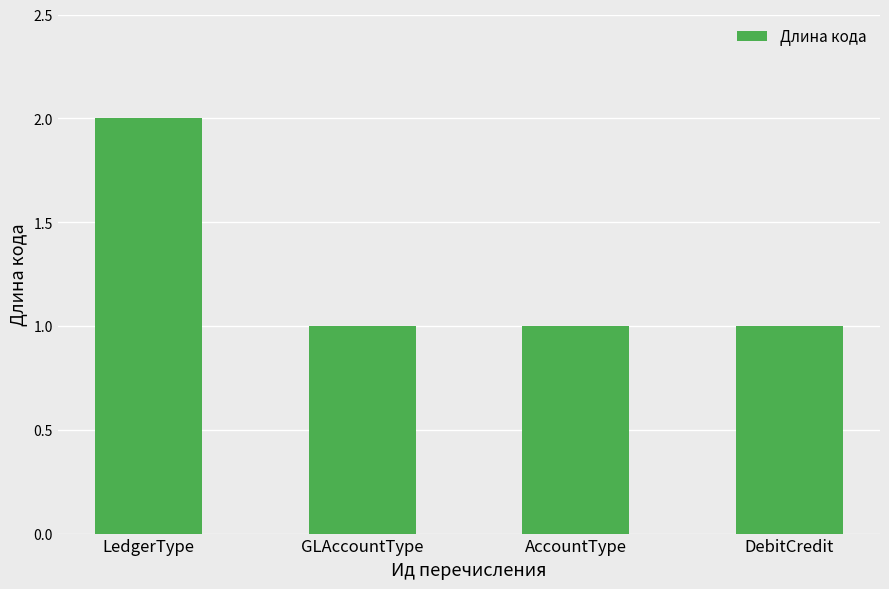

At which category does the chart reach its peak across all series?

LedgerType